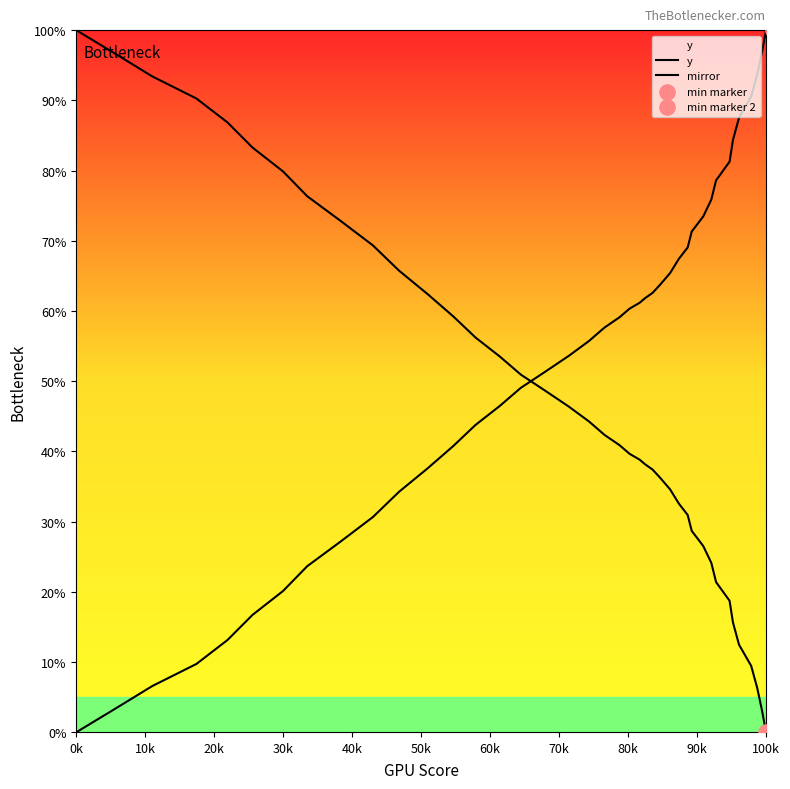

Which series has the largest total across all categories?

mirror